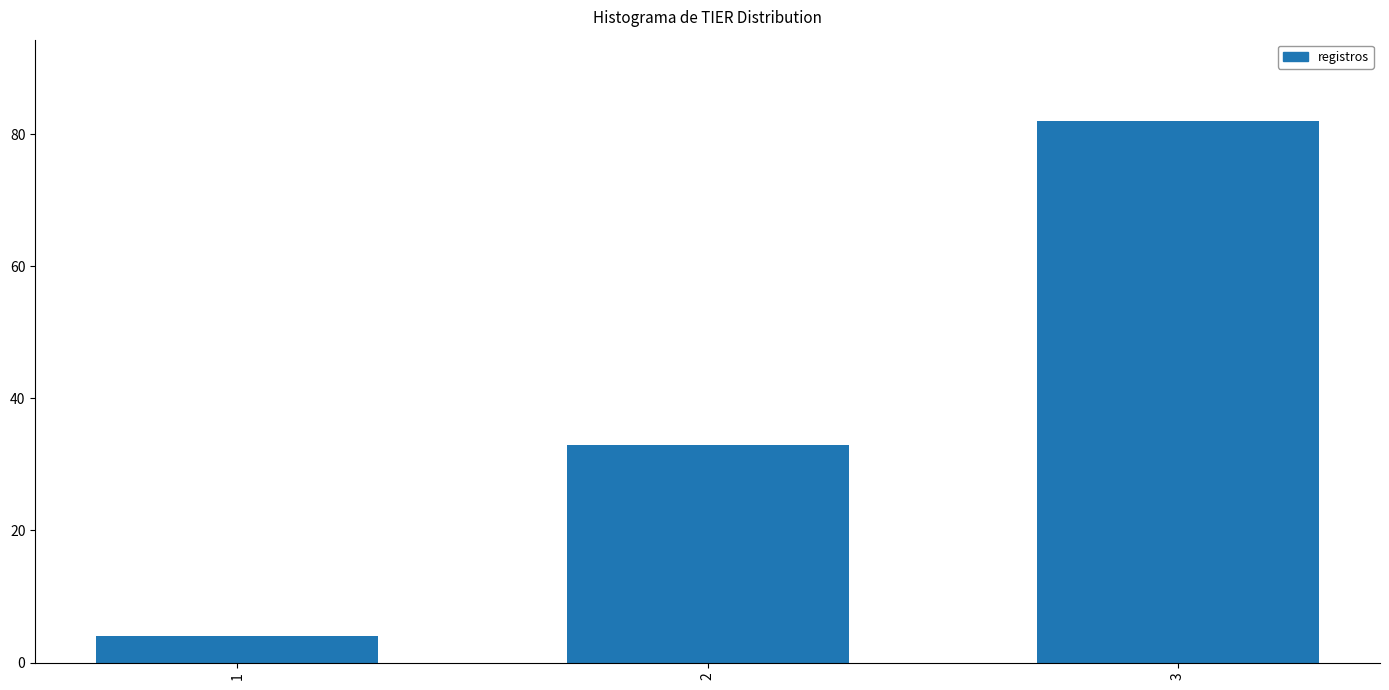

Reading left to right, extract all data points from this chart.

1=4	2=33	3=82